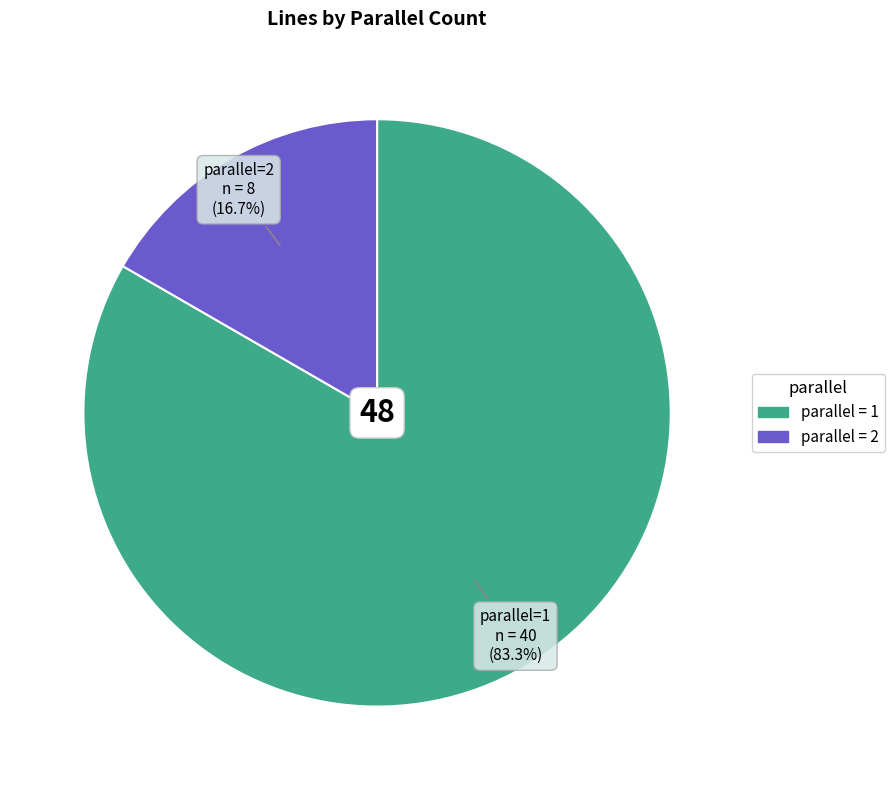

To the nearest percent, what is the average slice percentage?

50%